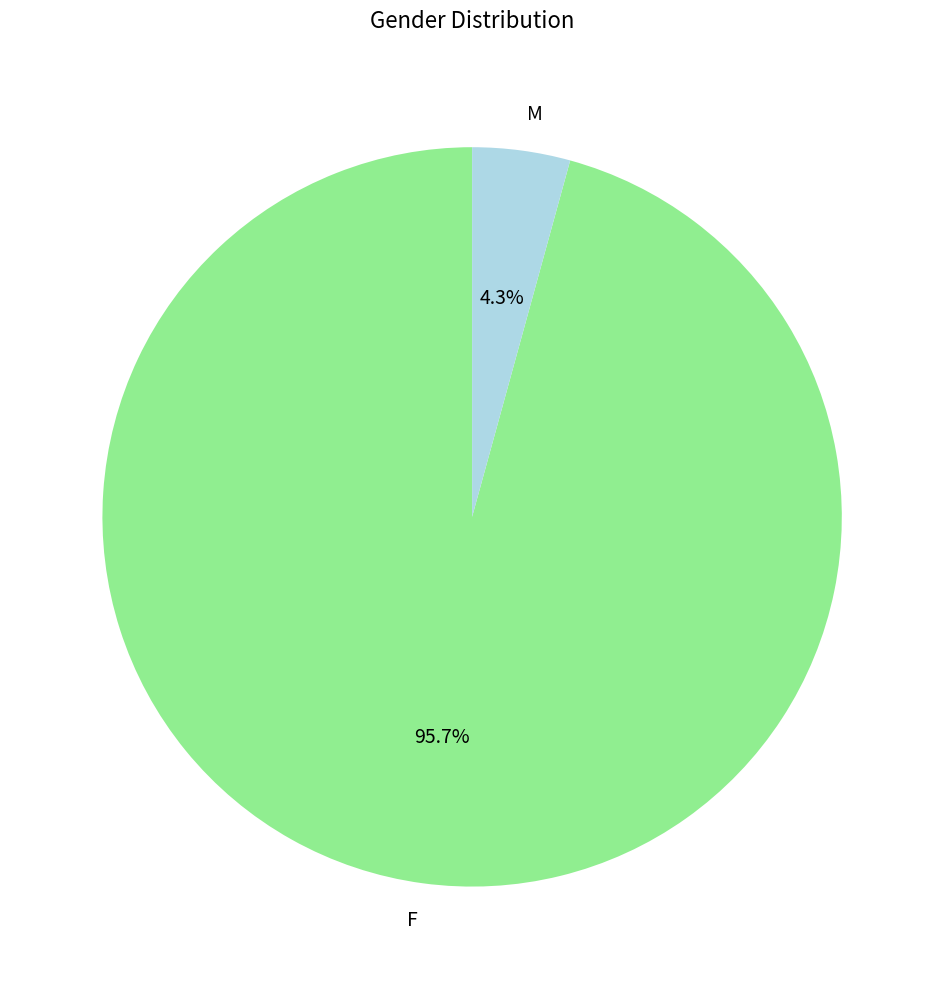

How many segments does this pie chart have?

2